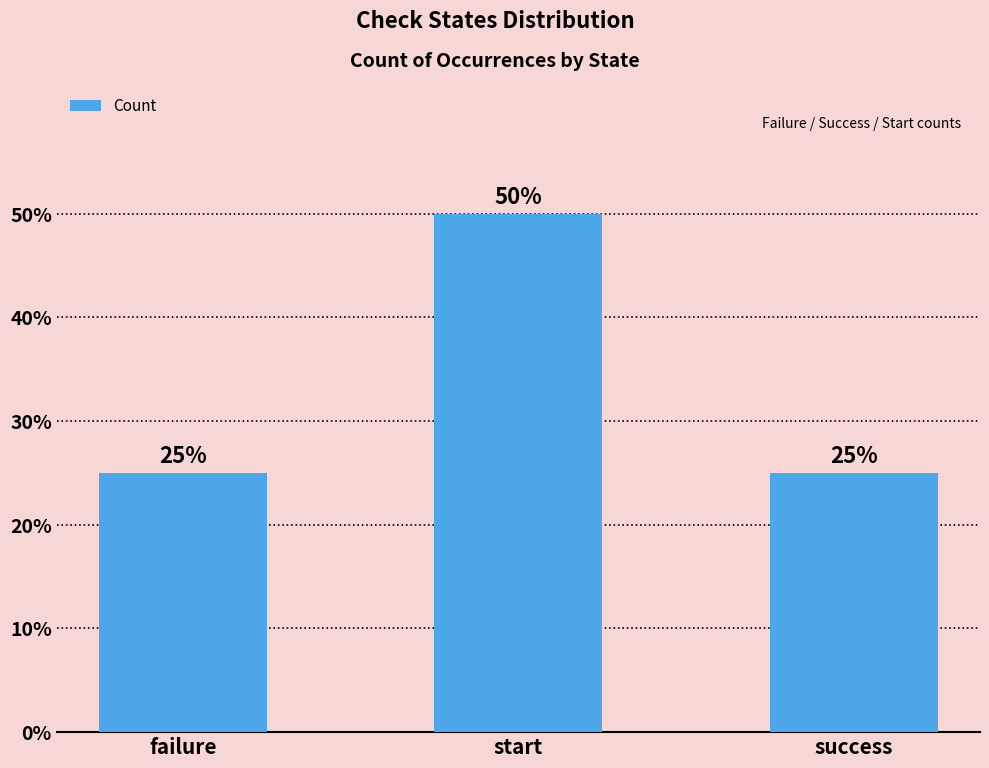

Are the bars horizontal?

No